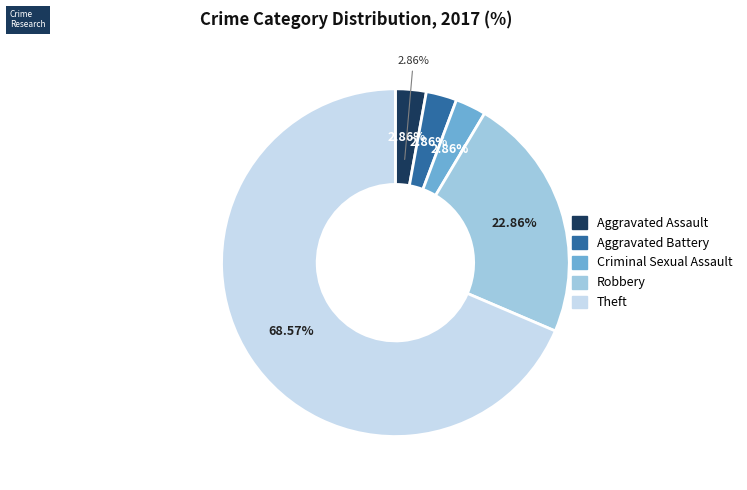

What percentage is NOT represented by Theft?

31.4%